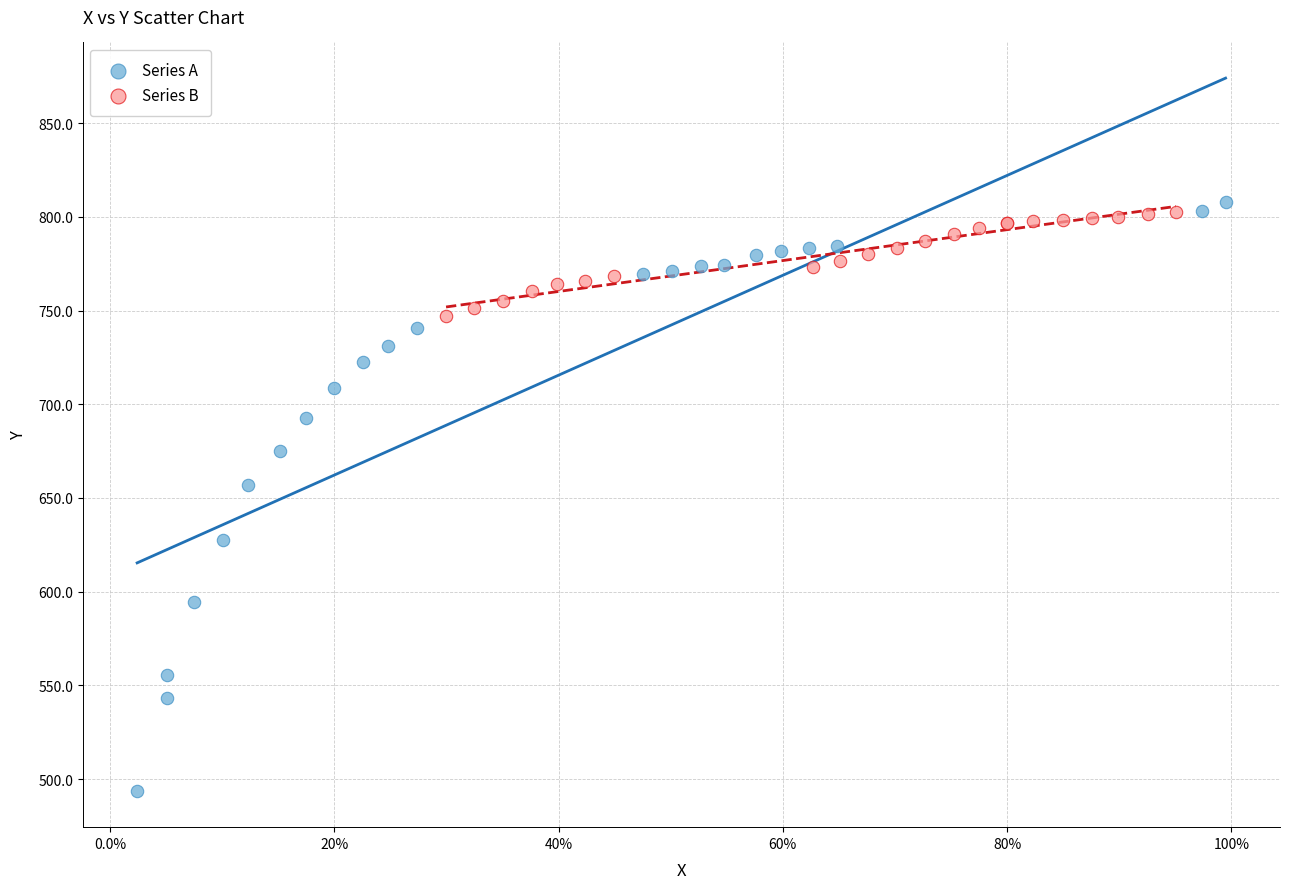

Which series has the widest spread of Y values?

Series A